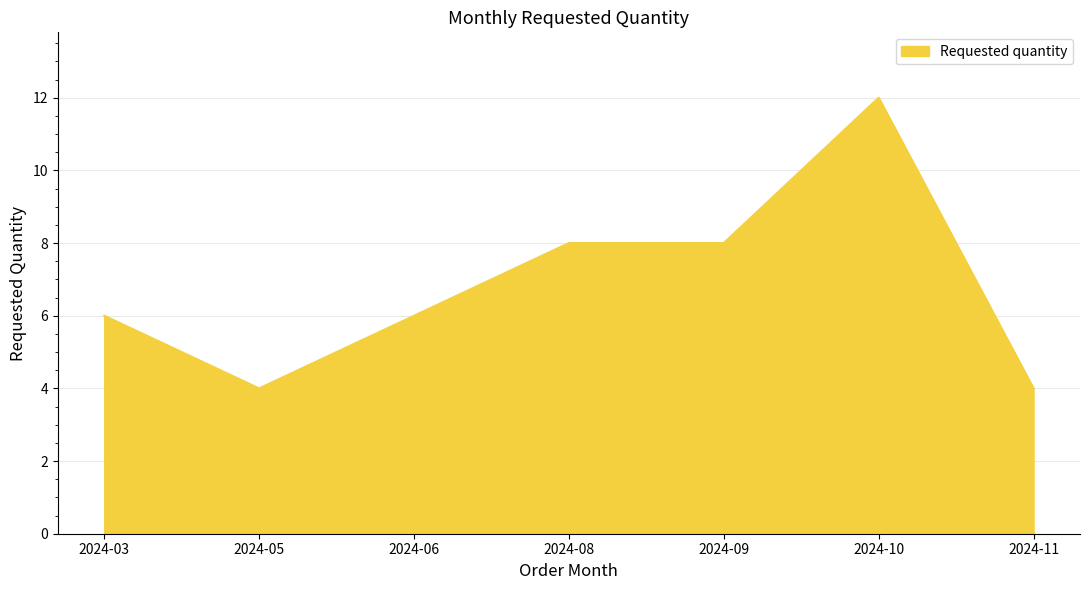

Read the value at 2024-09.

8